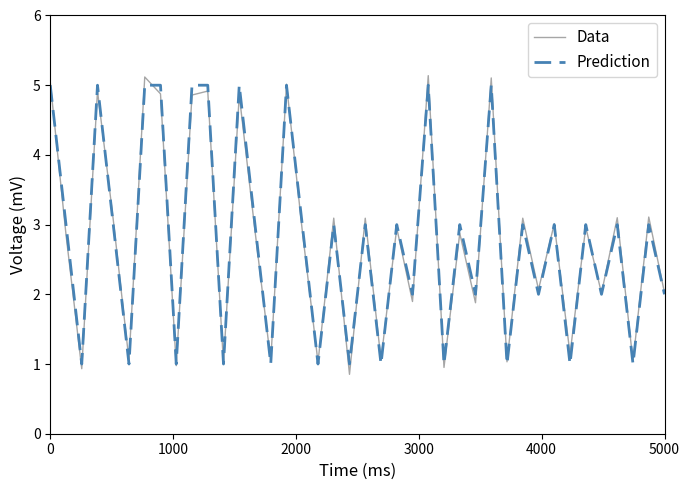

Which series has the largest range (max minus min)?

Data